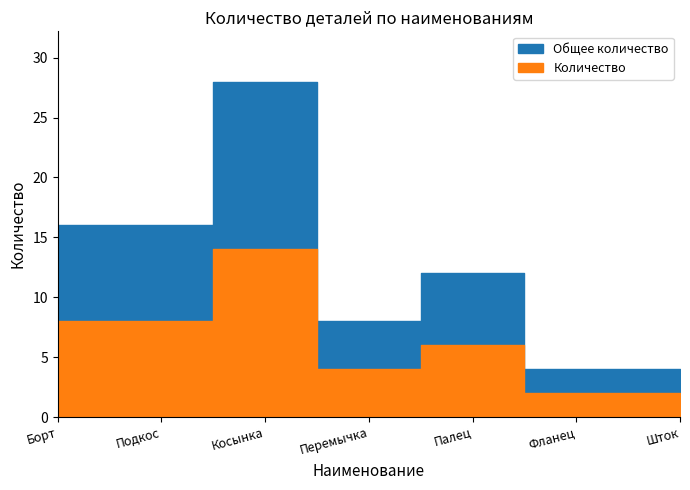

What is the difference between the highest and lowest values at Палец?

6